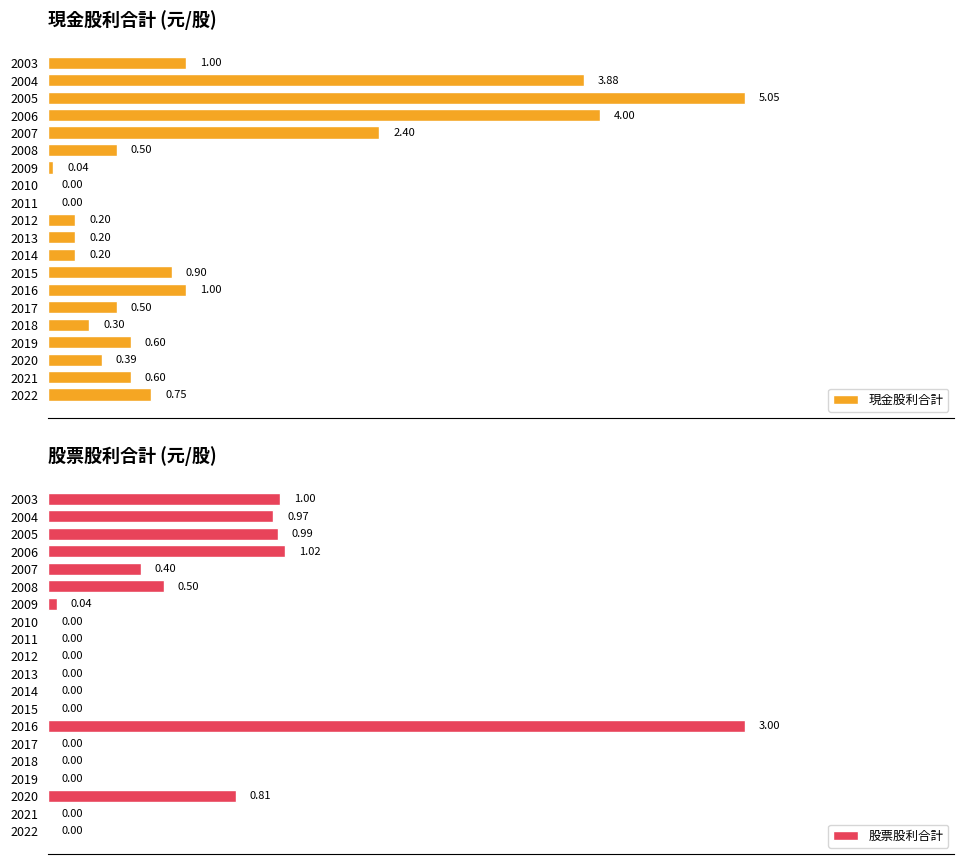

Does the chart contain any negative values?

No